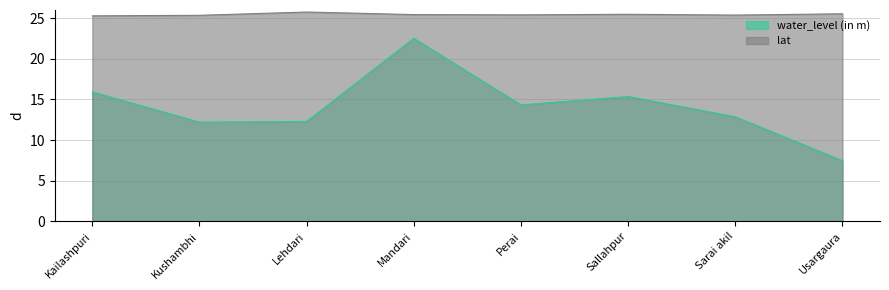

How many data points does each series have?

8